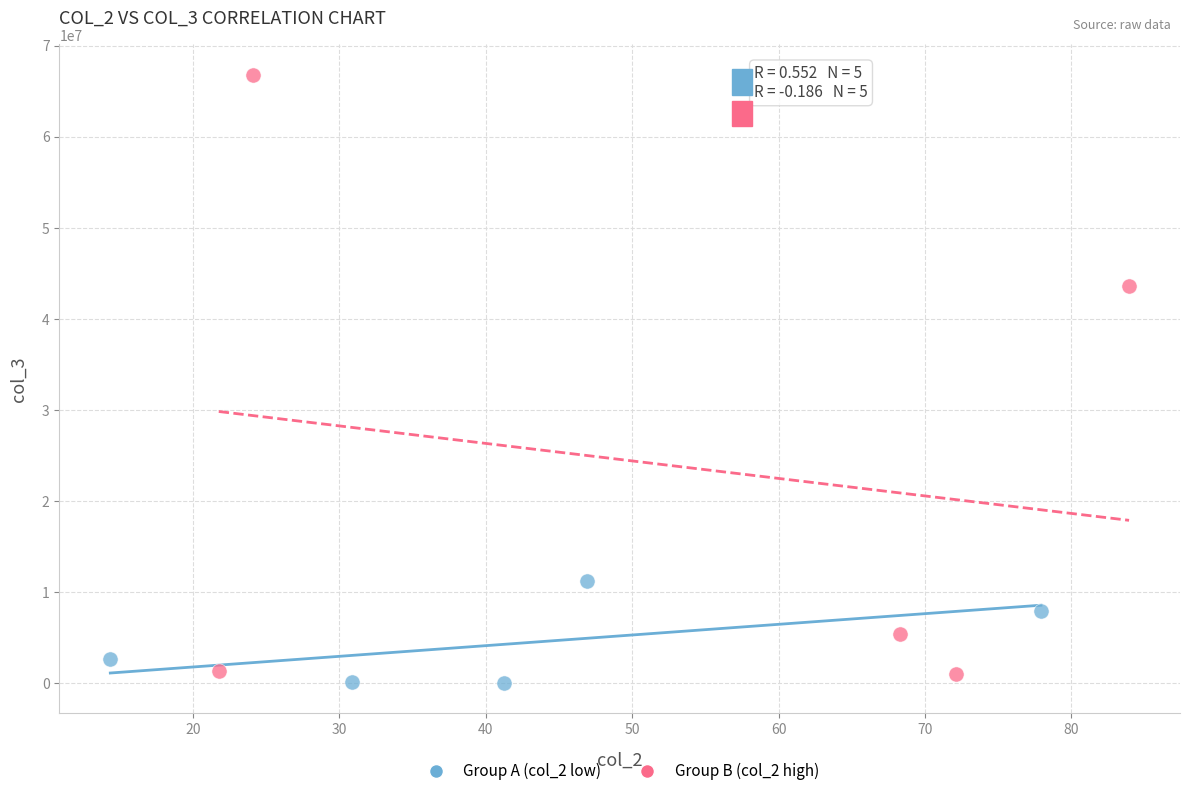

What are all the series names shown in the legend?

Group A (col_2 low), Group B (col_2 high)